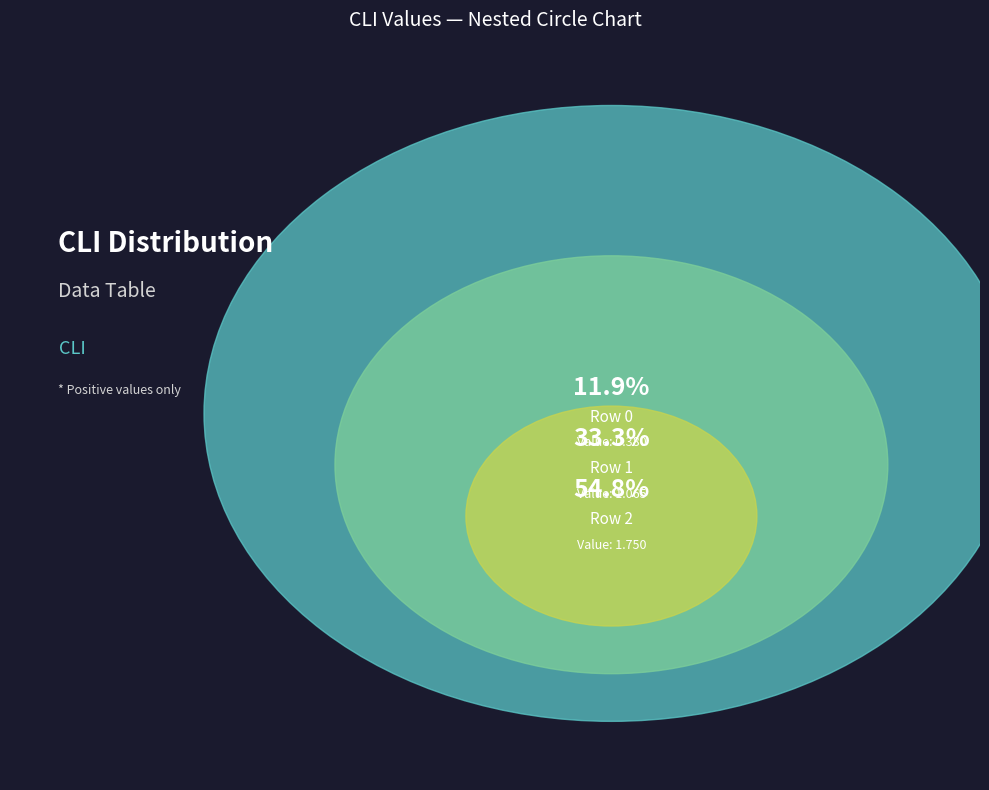

Does Row 2 account for over 50% of the chart?

Yes